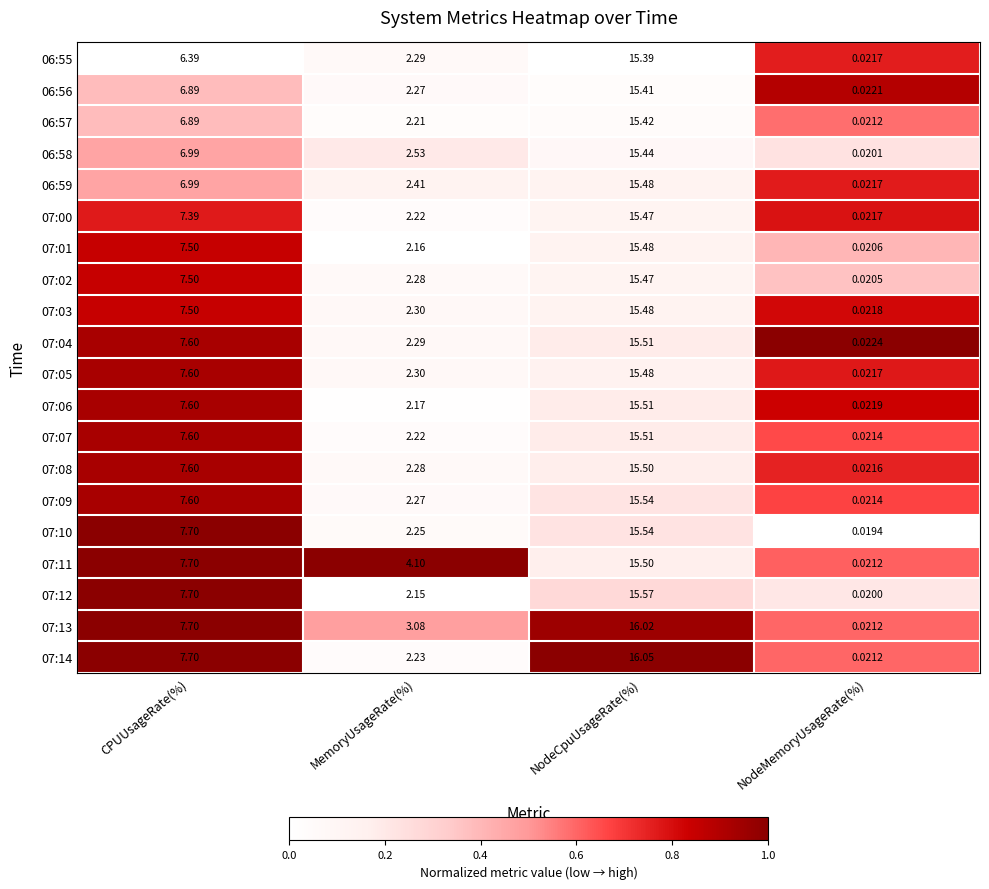

What is the maximum value shown in the chart?

16.1